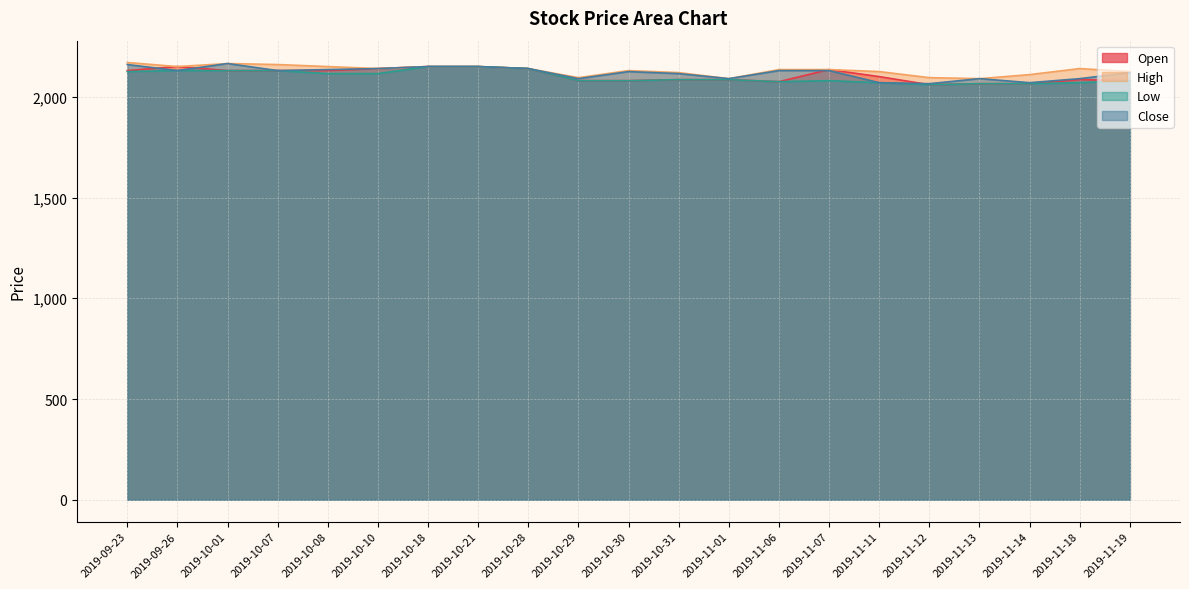

What is the maximum value for Low?

2150